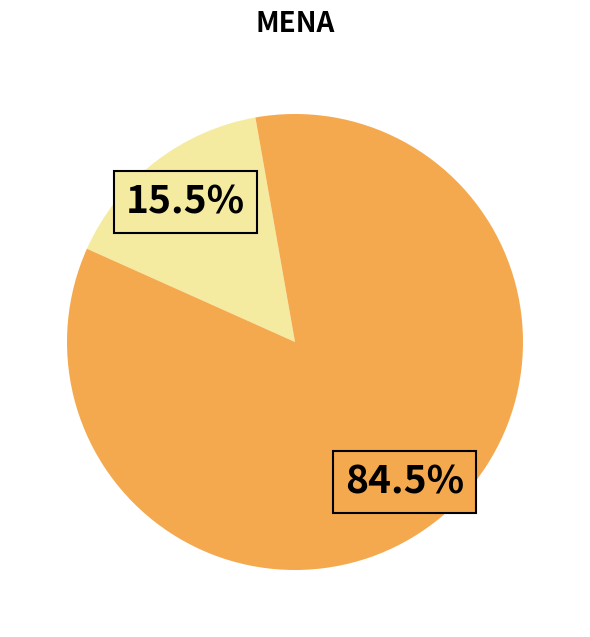

Does any single category account for the majority?

Yes